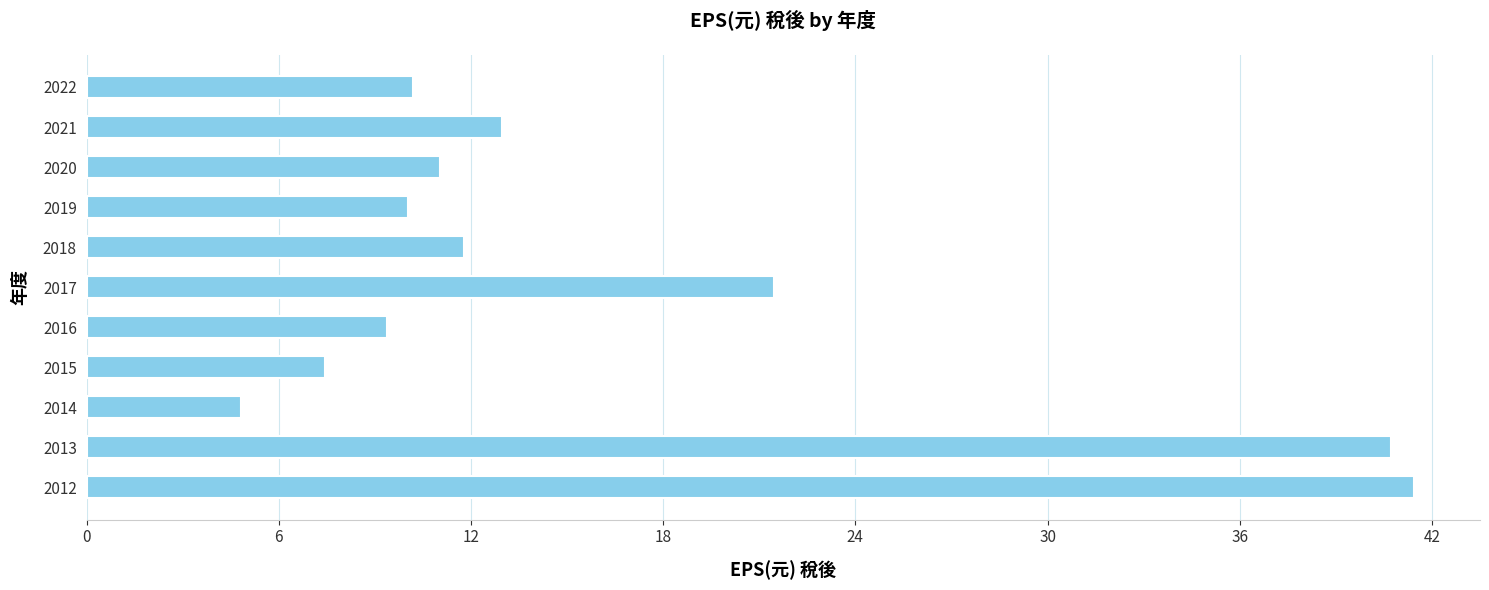

What is the smallest value displayed?

4.8